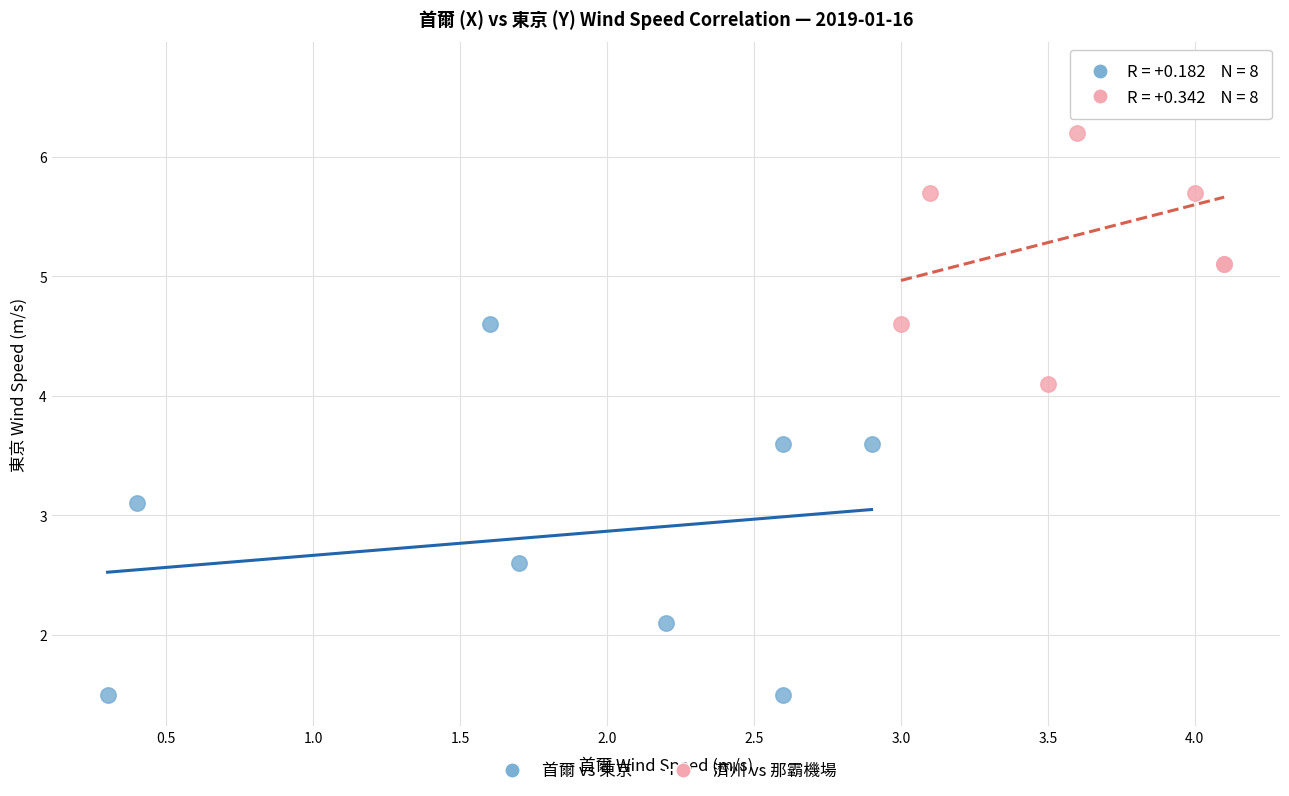

Which series has the largest Y range (max minus min)?

首爾 vs 東京